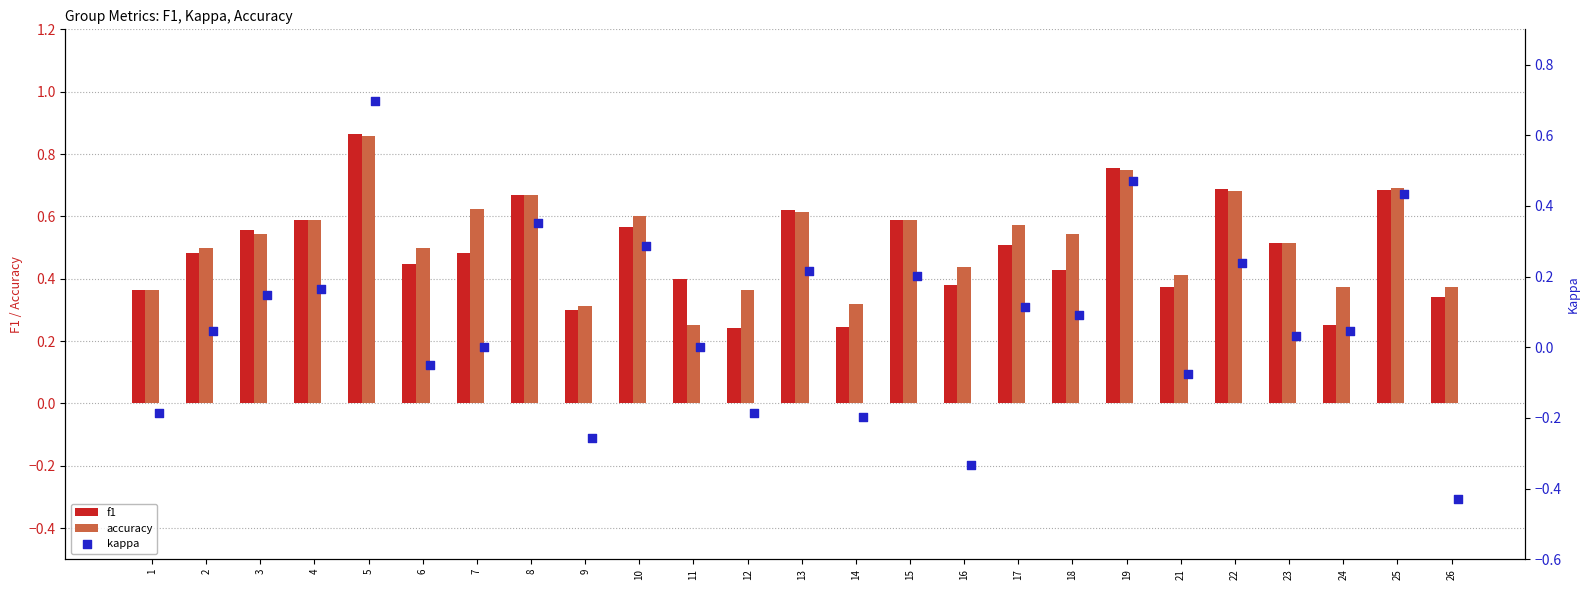

Which series has the widest spread of Y values?

kappa